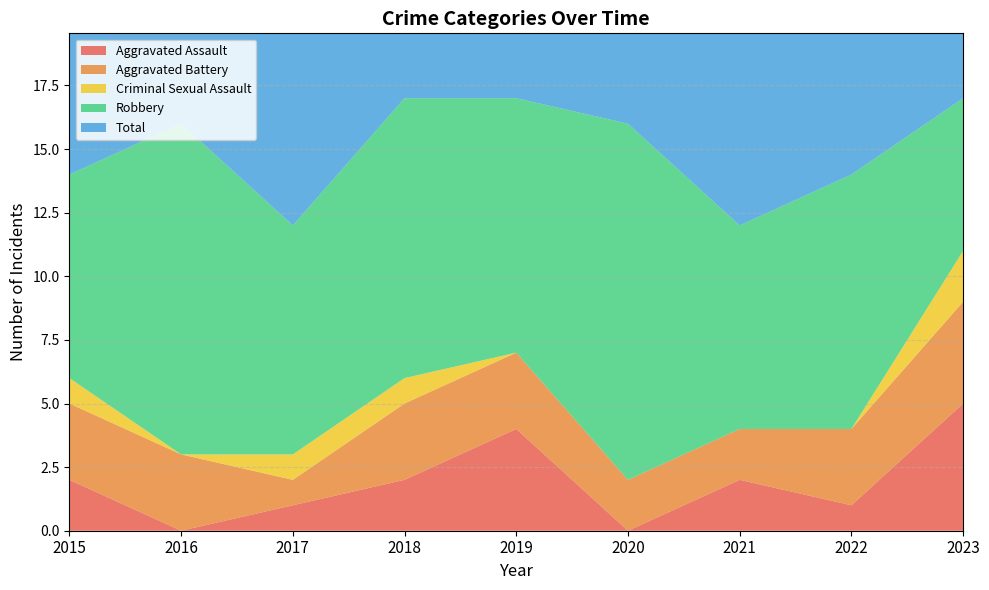

Reading left to right, transcribe all the data shown in this chart.

Aggravated Assault: 2	0	1	2	4	0	2	1	5
Aggravated Battery: 3	3	1	3	3	2	2	3	4
Criminal Sexual Assault: 1	0	1	1	0	0	0	0	2
Robbery: 8	13	9	11	10	14	8	10	6
Total: 14	16	12	17	17	16	12	14	17